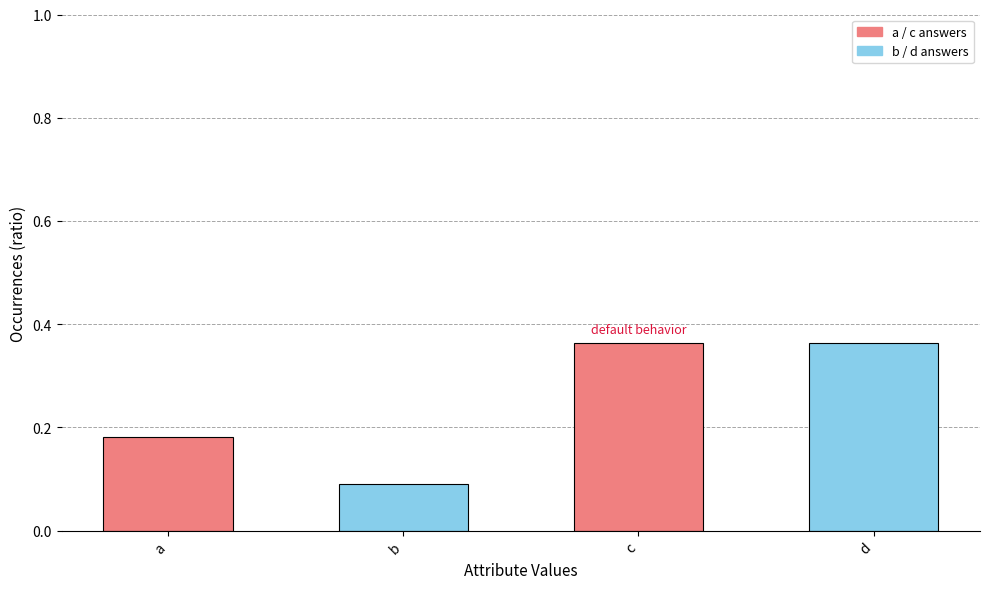

What is the change in value from b to d?

+0.3